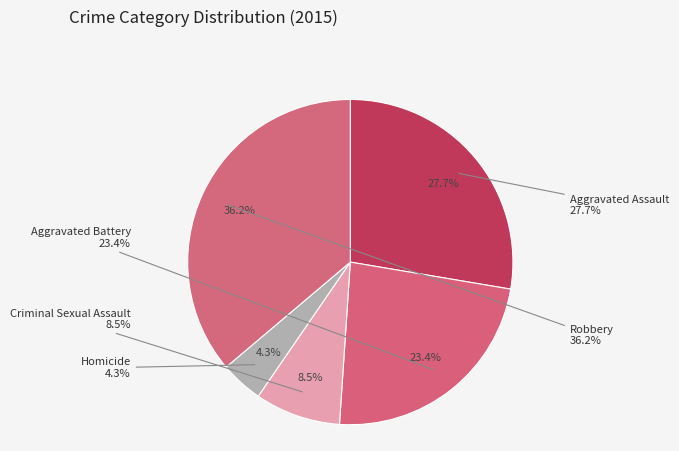

What is the largest slice in the pie chart?

Robbery